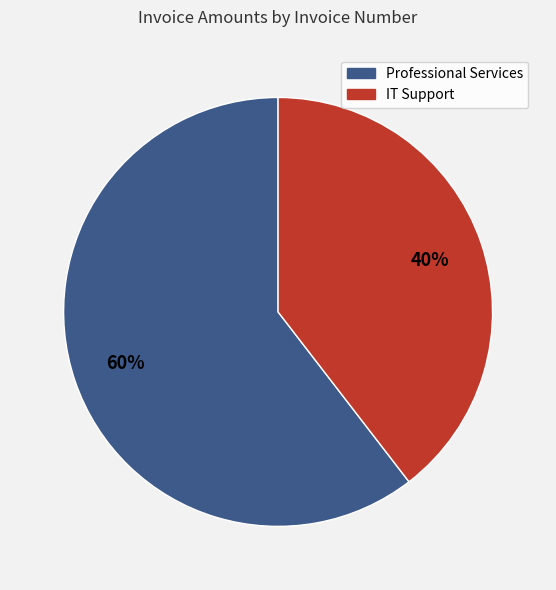

To the nearest percent, what is the average slice percentage?

50%